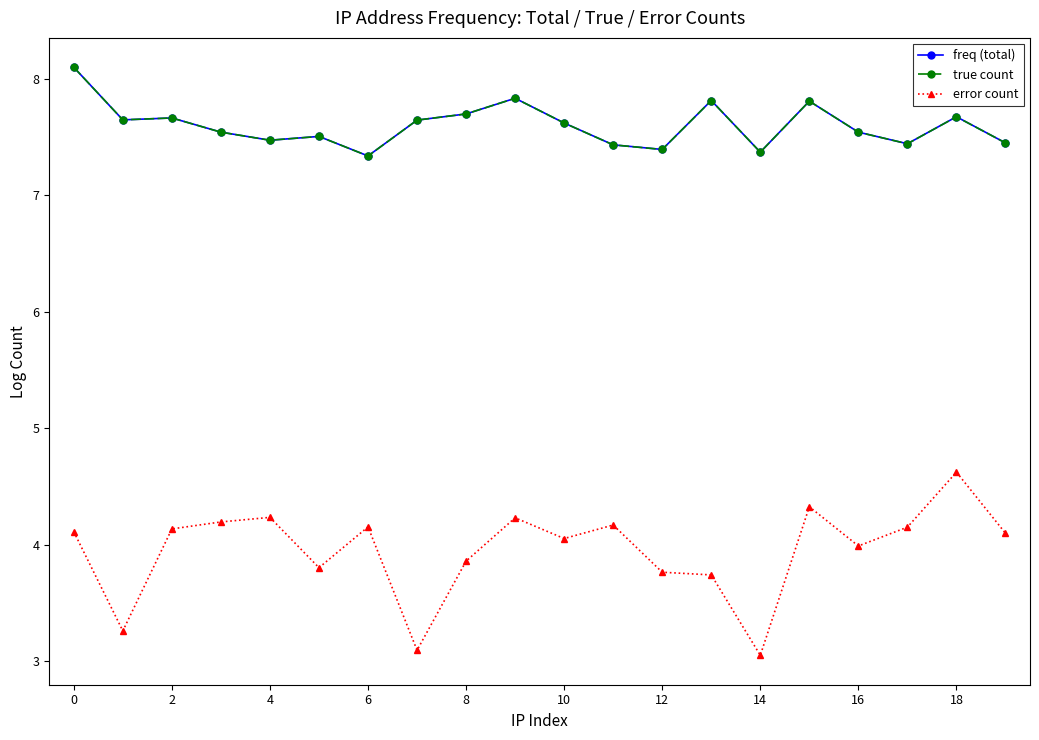

Which series has the largest range (max minus min)?

error count